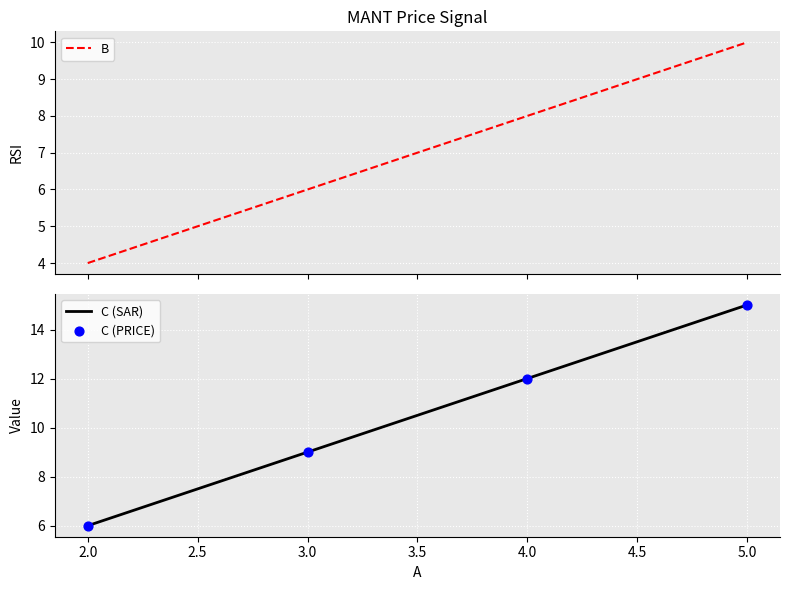

True or false: C (SAR) has more than 1 points higher than both neighbors.

False